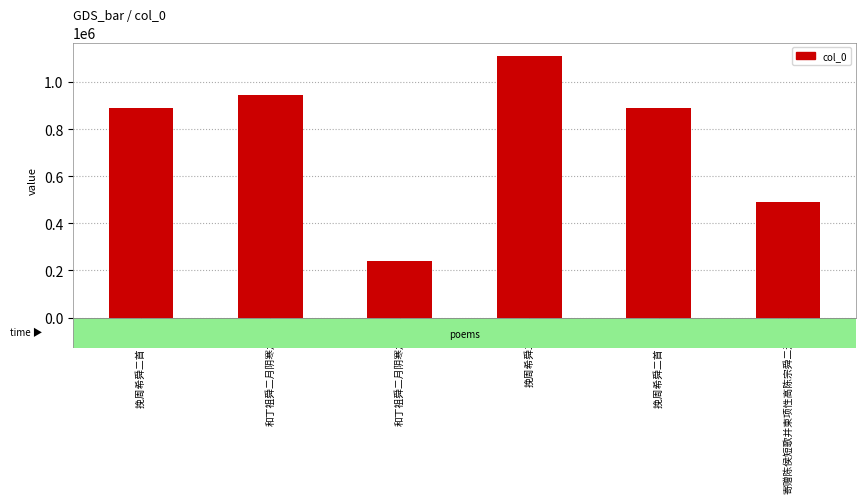

Reading left to right, transcribe all the data shown in this chart.

889346	944483	240172	1111675	889345	491649